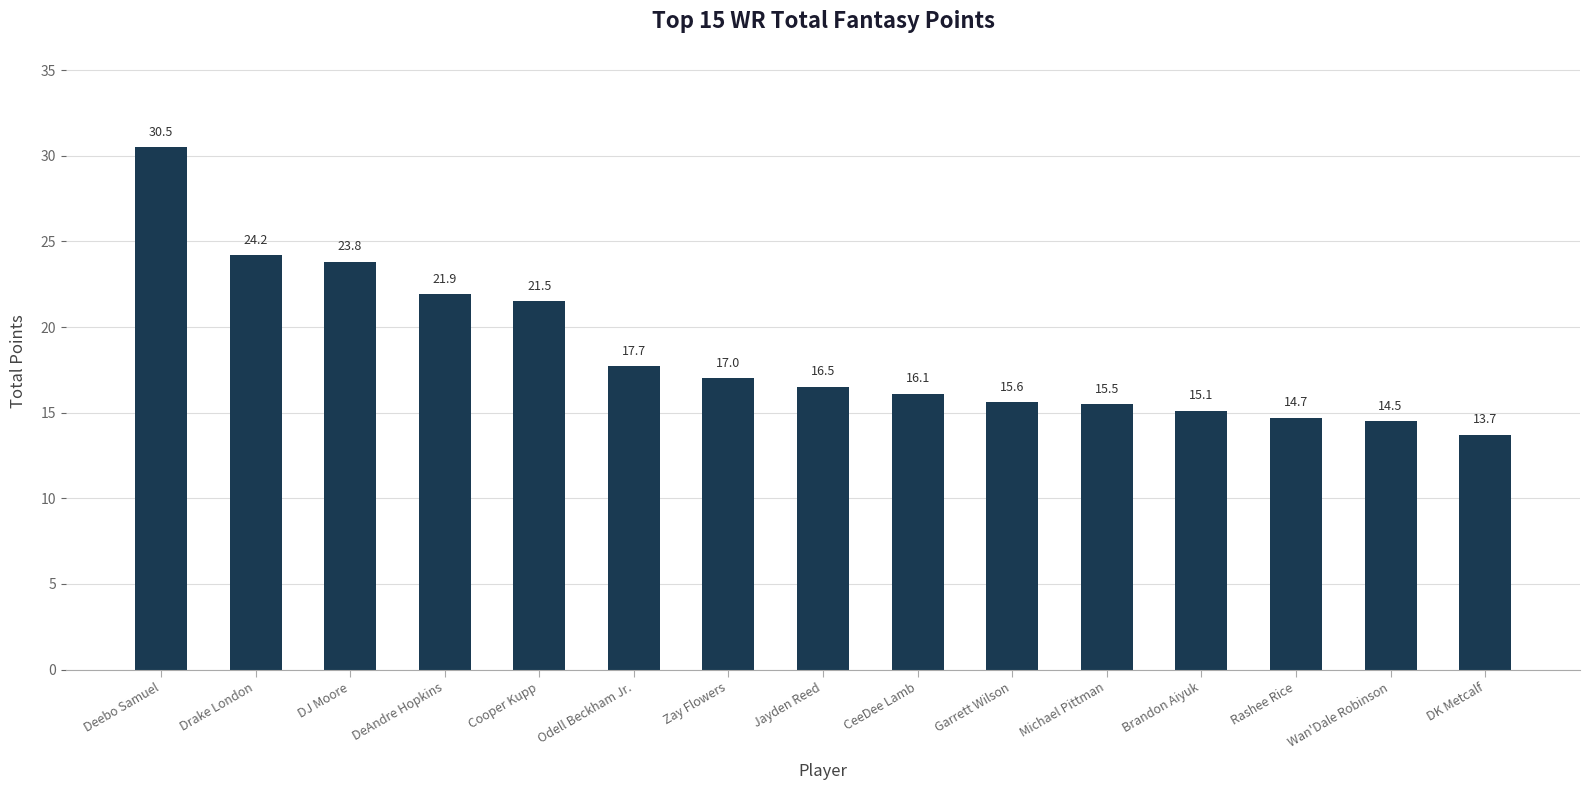

What position from the right is Zay Flowers?

9